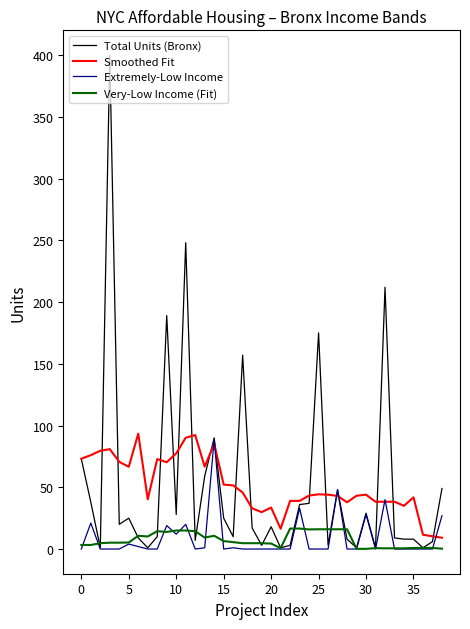

What is the minimum value for Smoothed Fit?

9.1